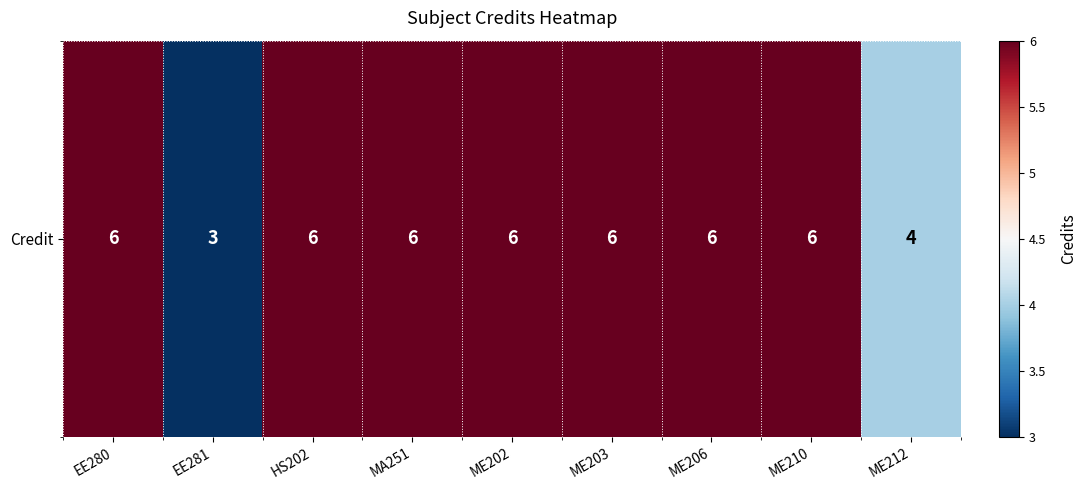

Count the values in the range 6 to 7.

7